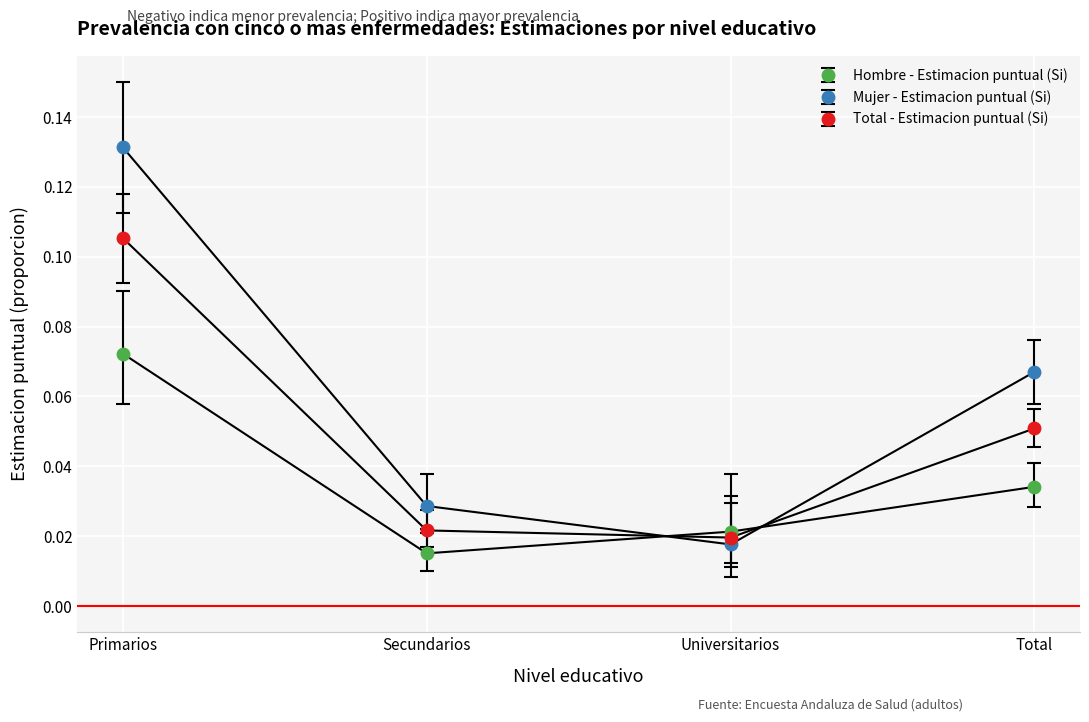

Which category has the lowest value across all series?

Secundarios